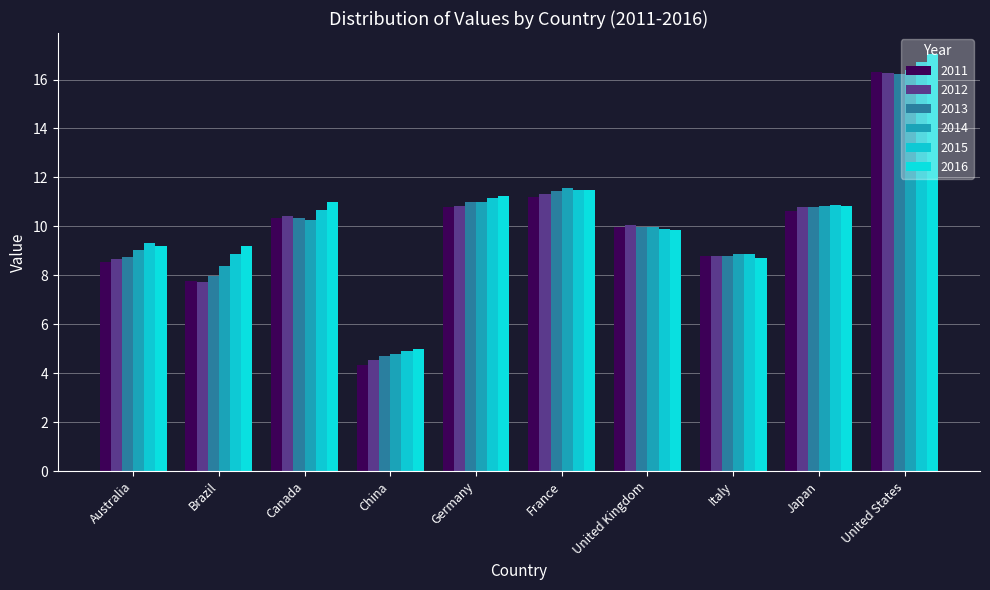

How many series are shown in this chart?

6